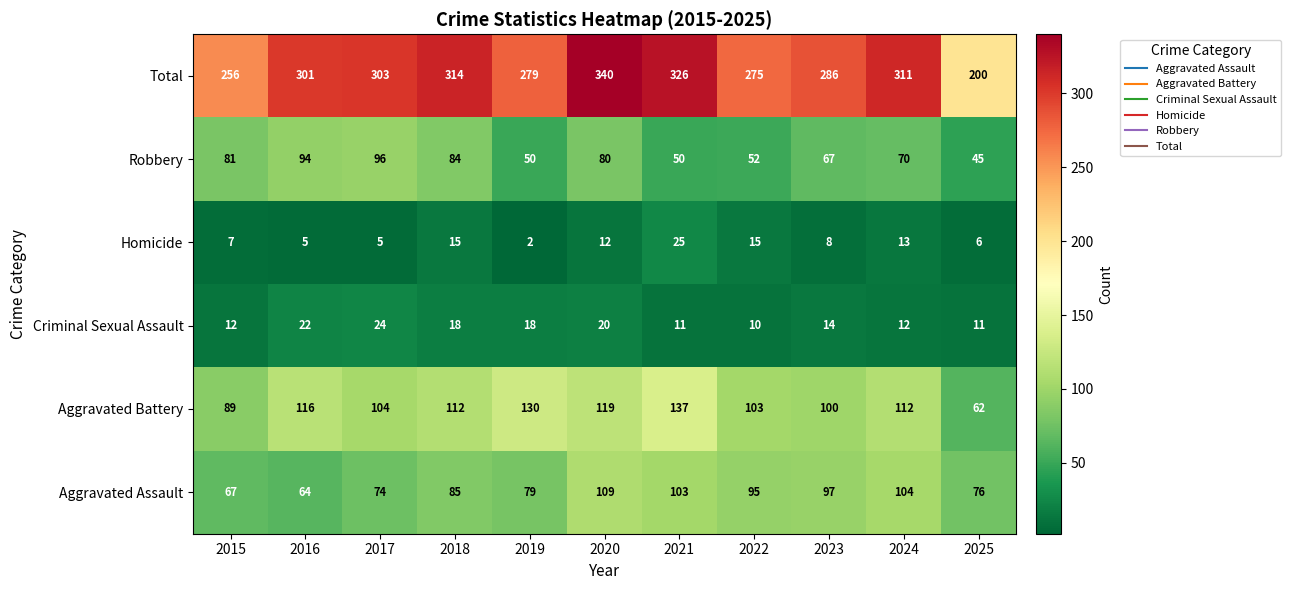

What is the smallest value displayed?

2